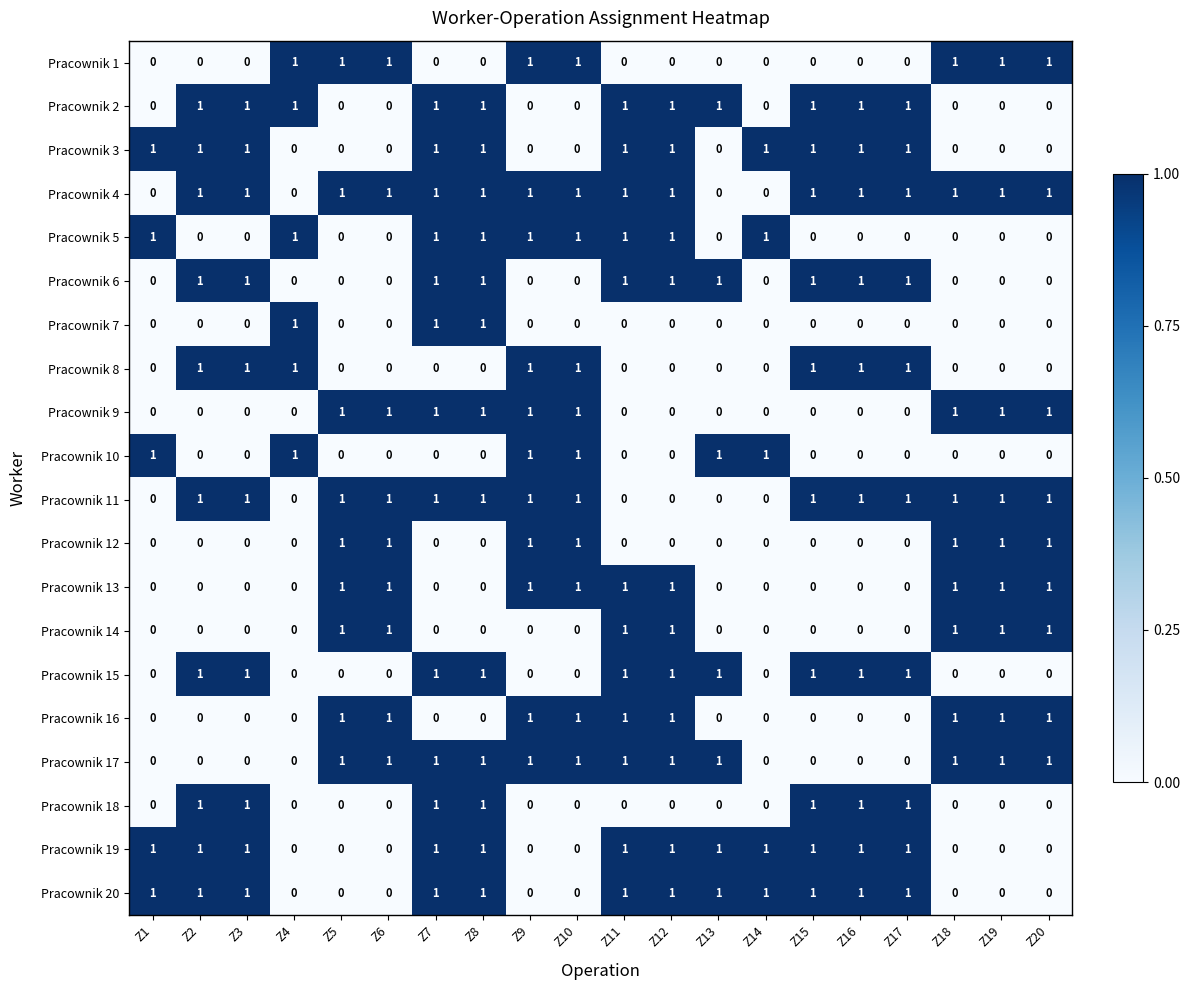

Count the Pracownik 5 values in the range 0 to 1.

20